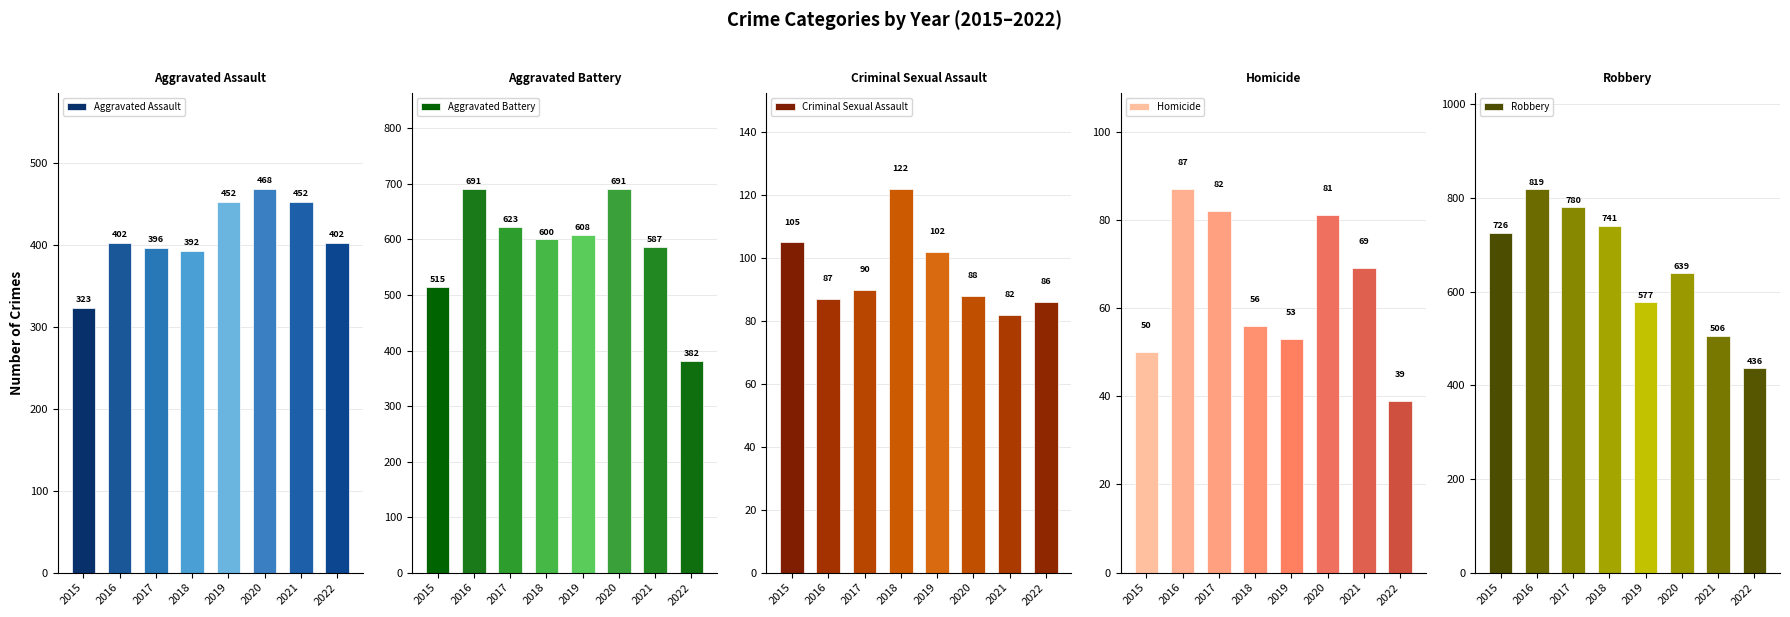

The value of Homicide at 2018 is 56. True or false?

True